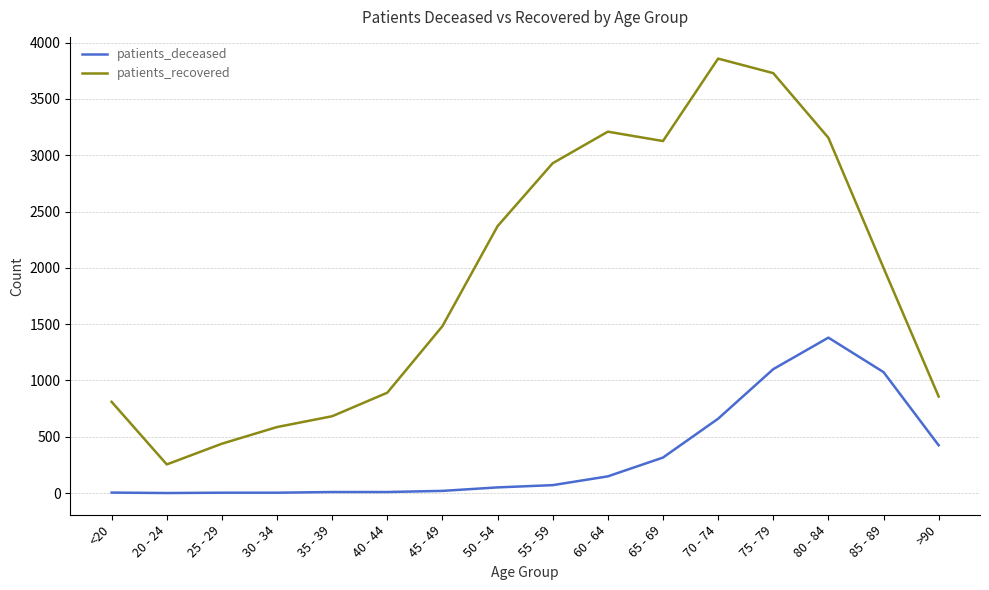

At which category is the sum across all series the highest?

75 - 79